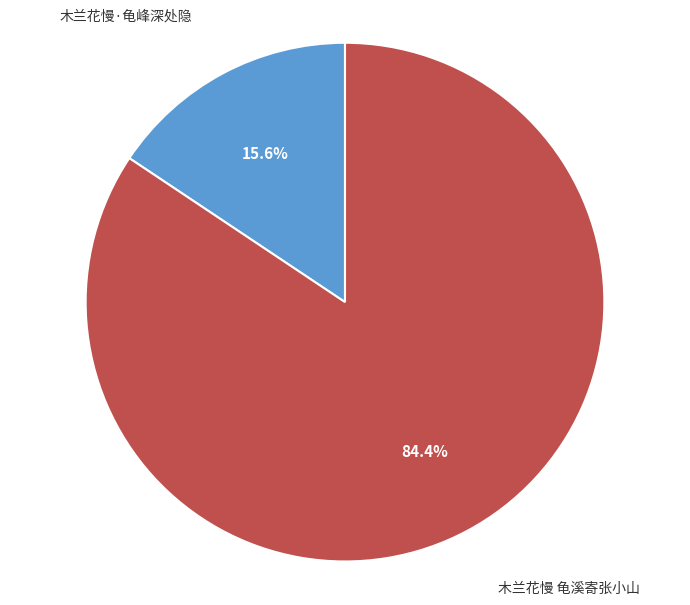

Is 木兰花慢·龟峰深处隐 the majority of the pie?

No